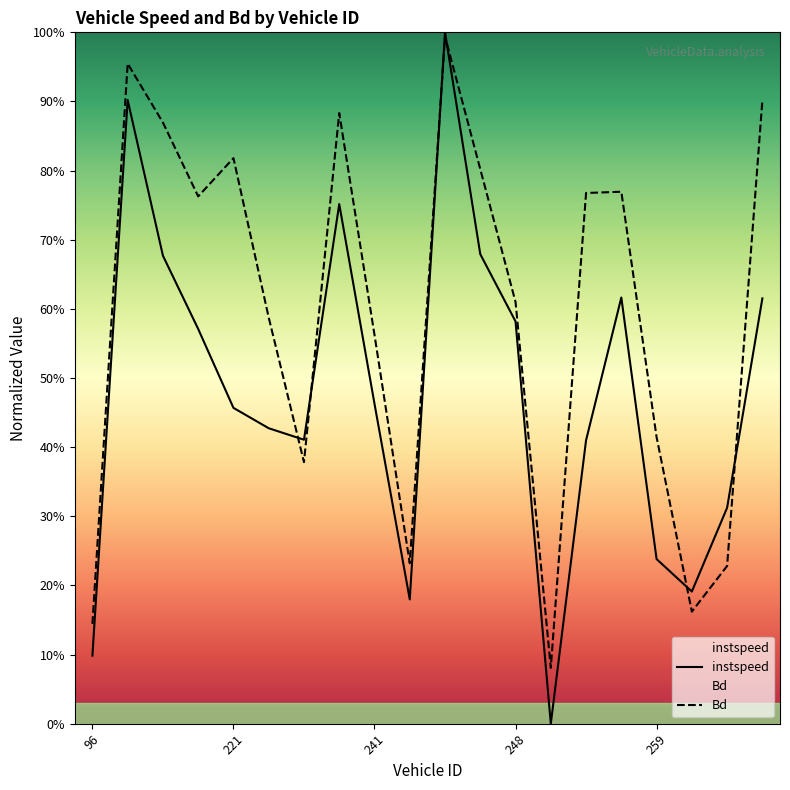

What is the difference between the instspeed values at 251 and 107?

0.5